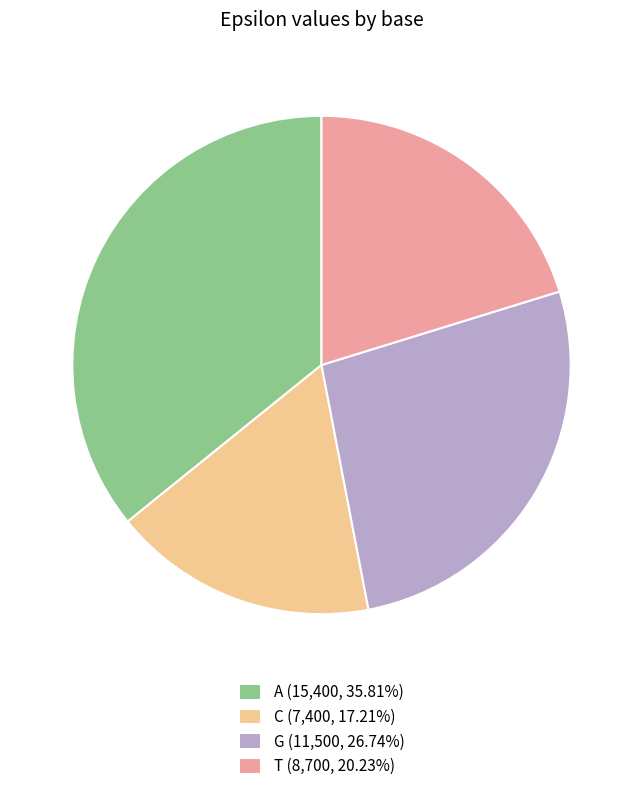

Approximately how many times larger is the value at G (11,500, 26.74%) compared to T (8,700, 20.23%)?

1.3